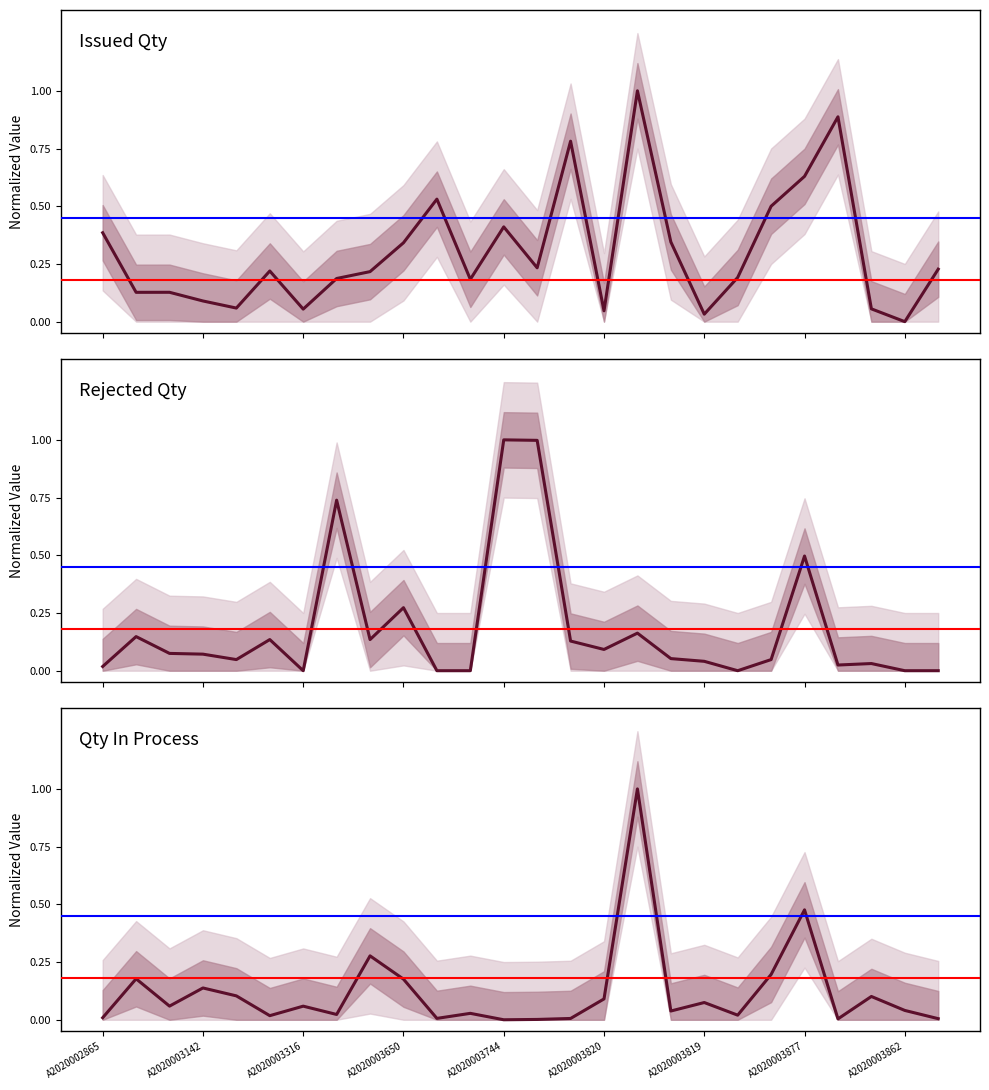

Which series ends up on top after the final intersection of Issued Qty and Rejected Qty?

Issued Qty